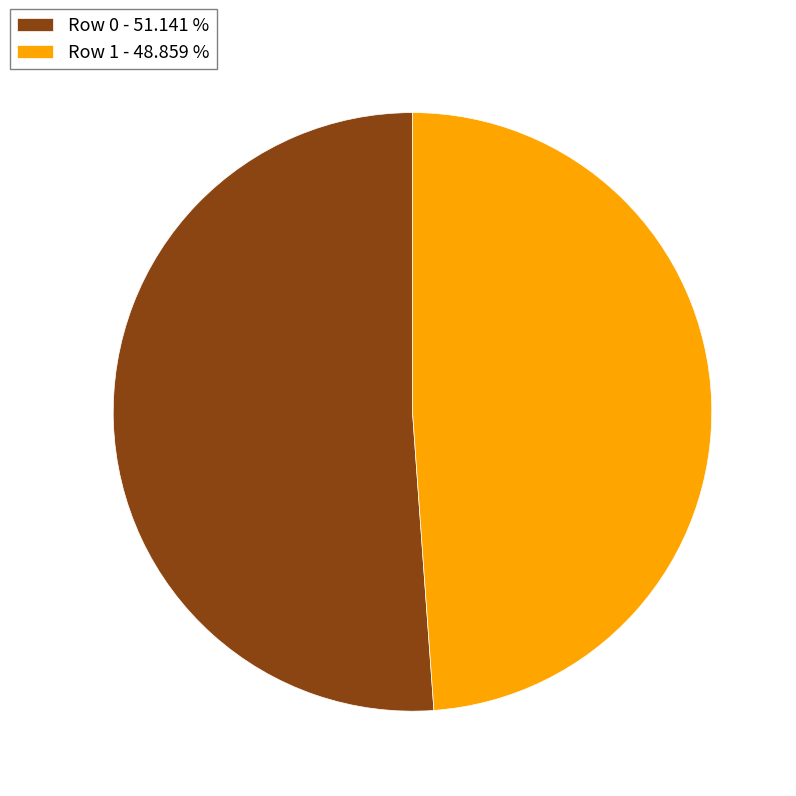

Which slice is the smallest?

Row 1